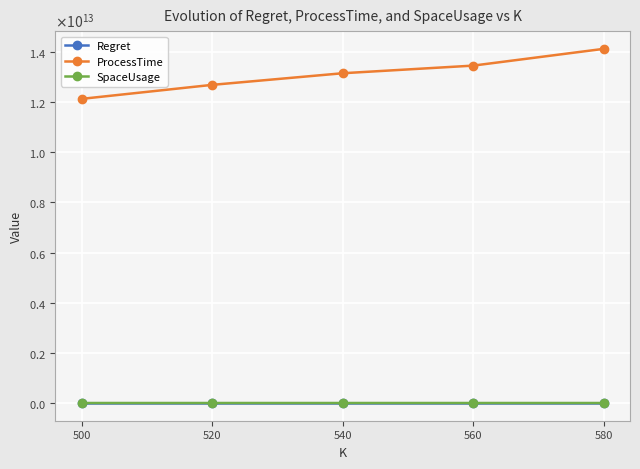

Read the Regret value at 580.

57586.4